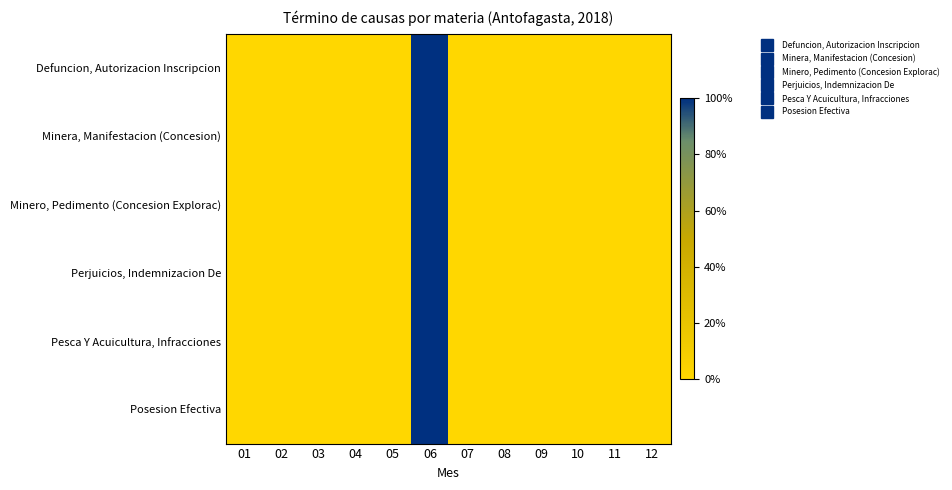

Reading left to right, what are all the values shown in this chart?

Defuncion, Autorizacion Inscripcion: 01=0	02=0	03=0	04=0	05=0	06=1	07=0	08=0	09=0	10=0	11=0	12=0
Minera, Manifestacion (Concesion): 01=0	02=0	03=0	04=0	05=0	06=1	07=0	08=0	09=0	10=0	11=0	12=0
Minero, Pedimento (Concesion Explorac): 01=0	02=0	03=0	04=0	05=0	06=1	07=0	08=0	09=0	10=0	11=0	12=0
Perjuicios, Indemnizacion De: 01=0	02=0	03=0	04=0	05=0	06=1	07=0	08=0	09=0	10=0	11=0	12=0
Pesca Y Acuicultura, Infracciones: 01=0	02=0	03=0	04=0	05=0	06=1	07=0	08=0	09=0	10=0	11=0	12=0
Posesion Efectiva: 01=0	02=0	03=0	04=0	05=0	06=1	07=0	08=0	09=0	10=0	11=0	12=0